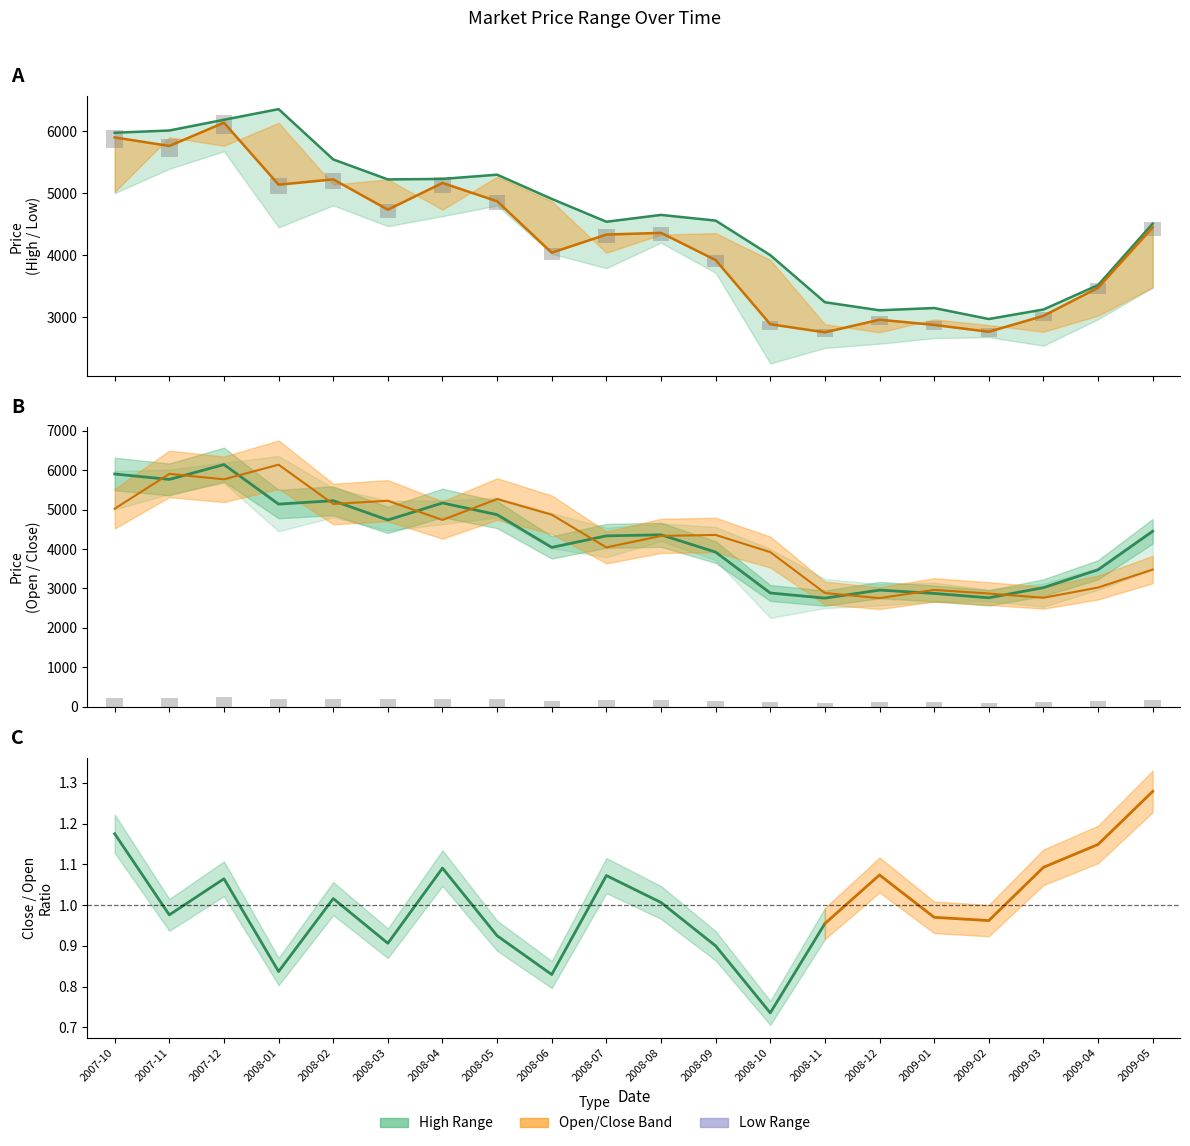

How many data points in Open are less than 4356?

10